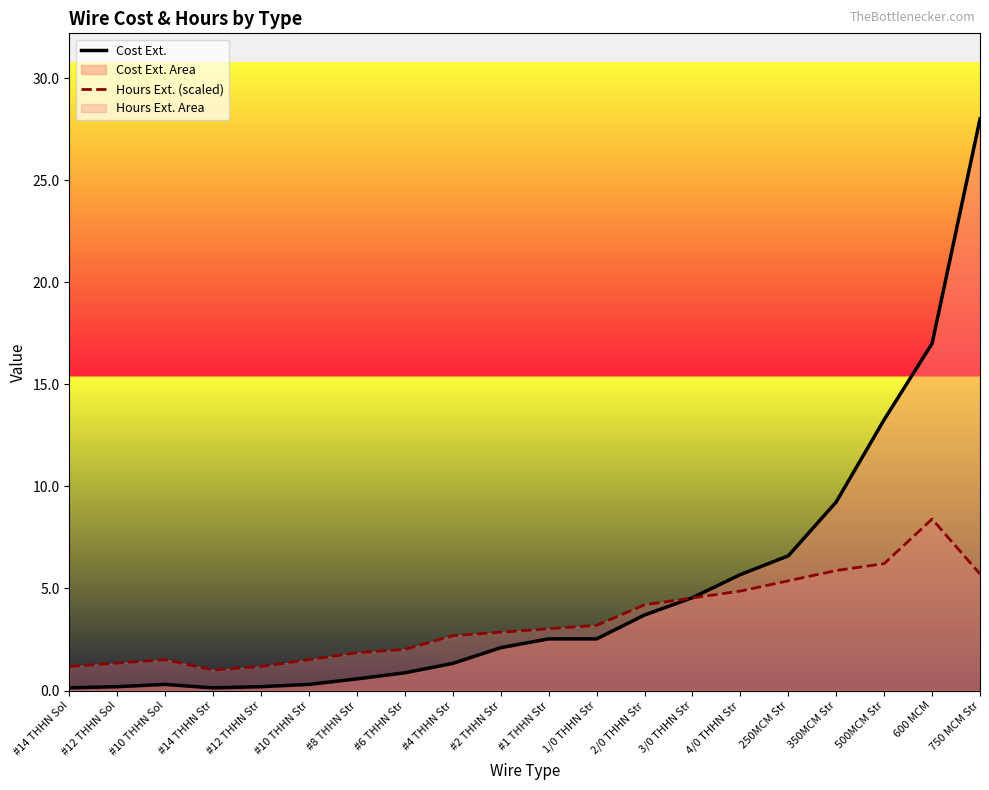

Is it true that Cost Ext. equals 1.3 at #4 THHN Str?

True